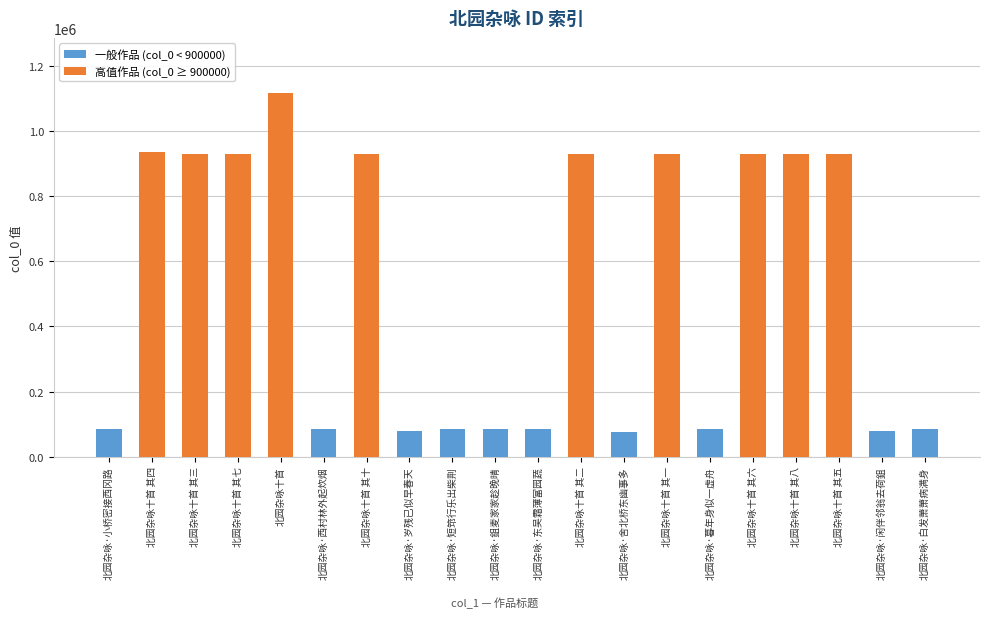

Is it true that the value at 北园杂咏十首 is 1118393?

True